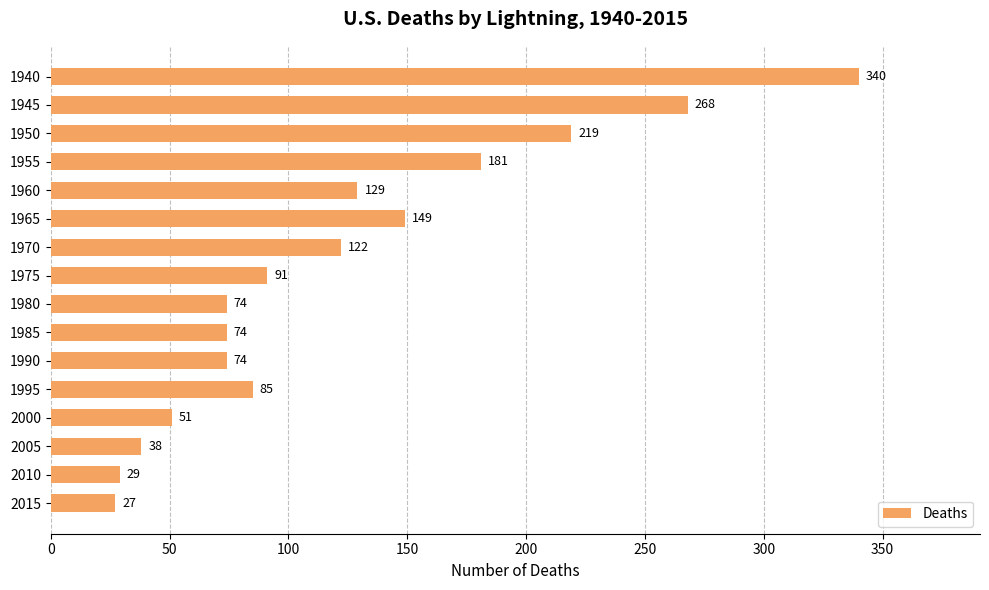

Which label corresponds to the smallest value in the chart?

2015